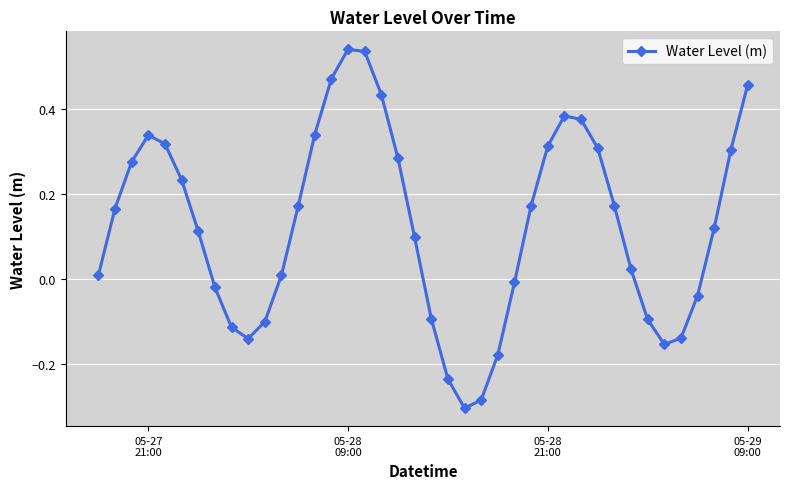

True or false: the data has more than 1 interior local peaks.

True